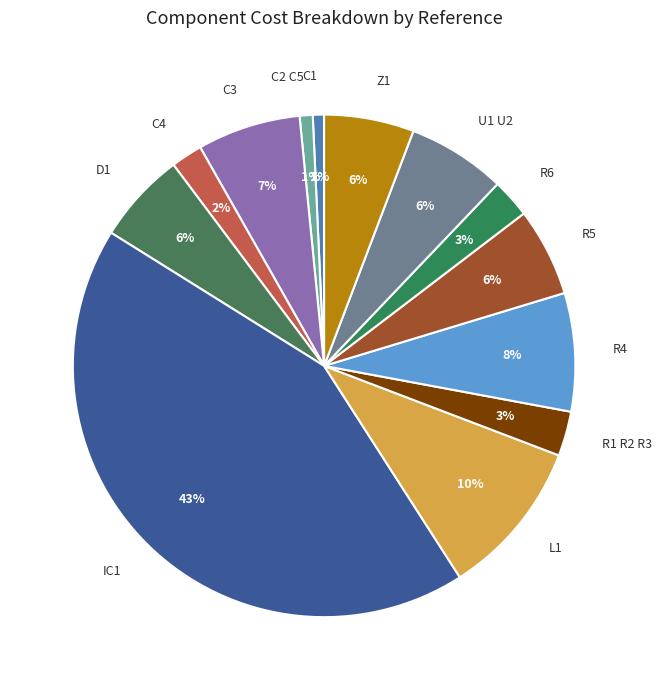

How many slices are in this pie chart?

13